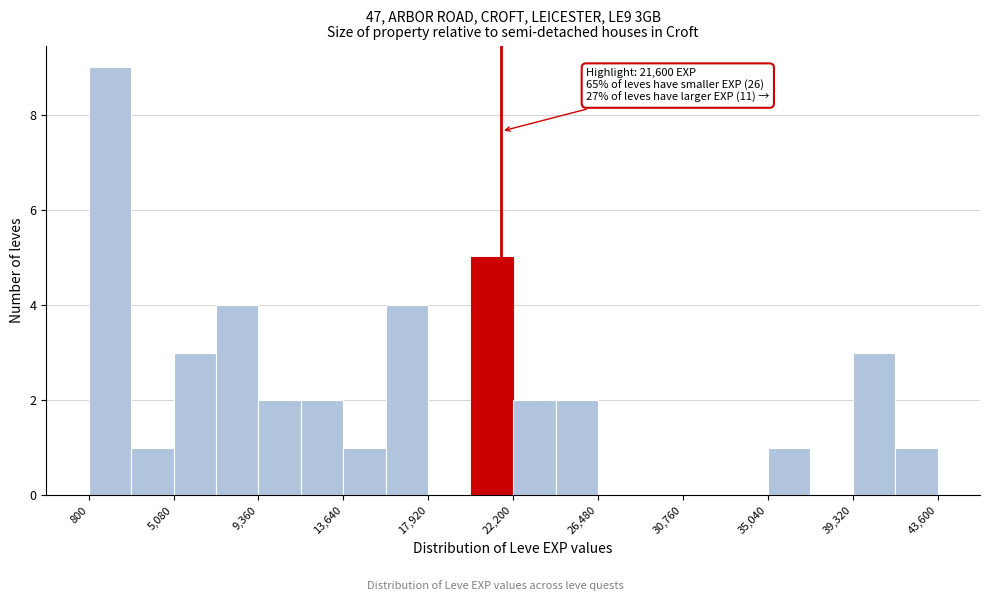

Which range on the x-axis has the tallest bar?

1000 to 3000